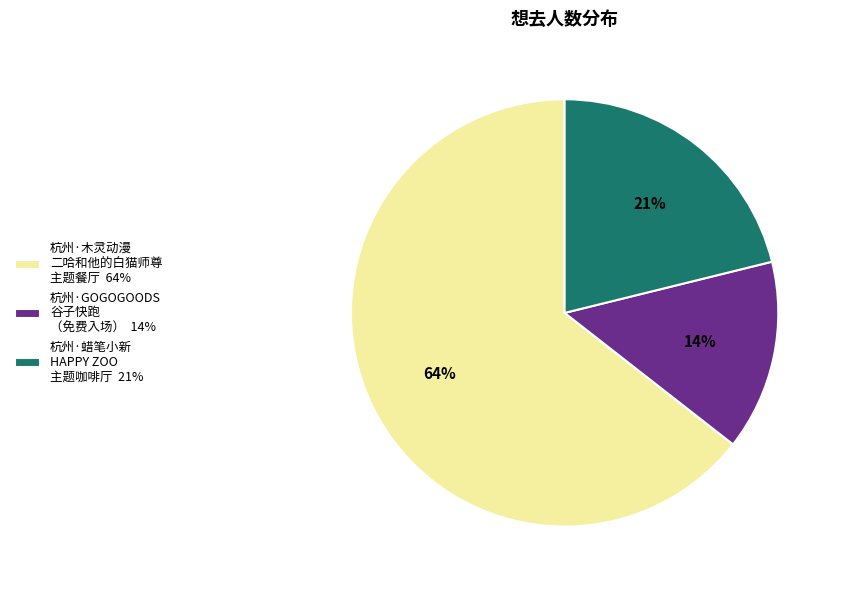

How many slices are in this pie chart?

3